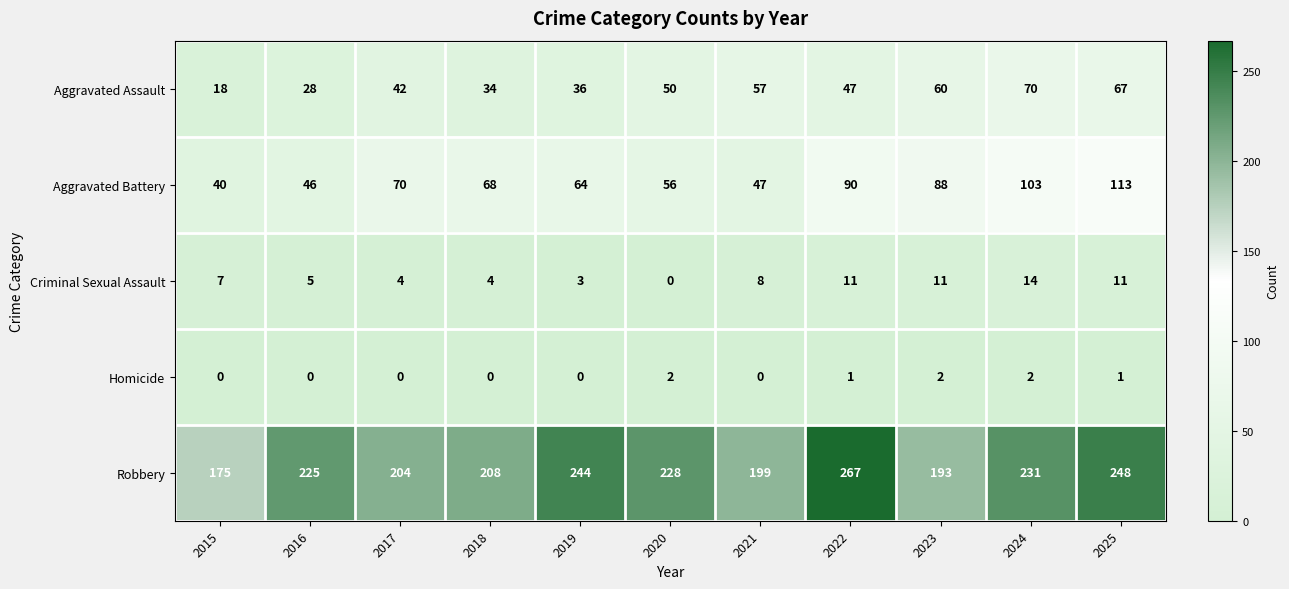

Which series has the largest total across all categories?

Robbery